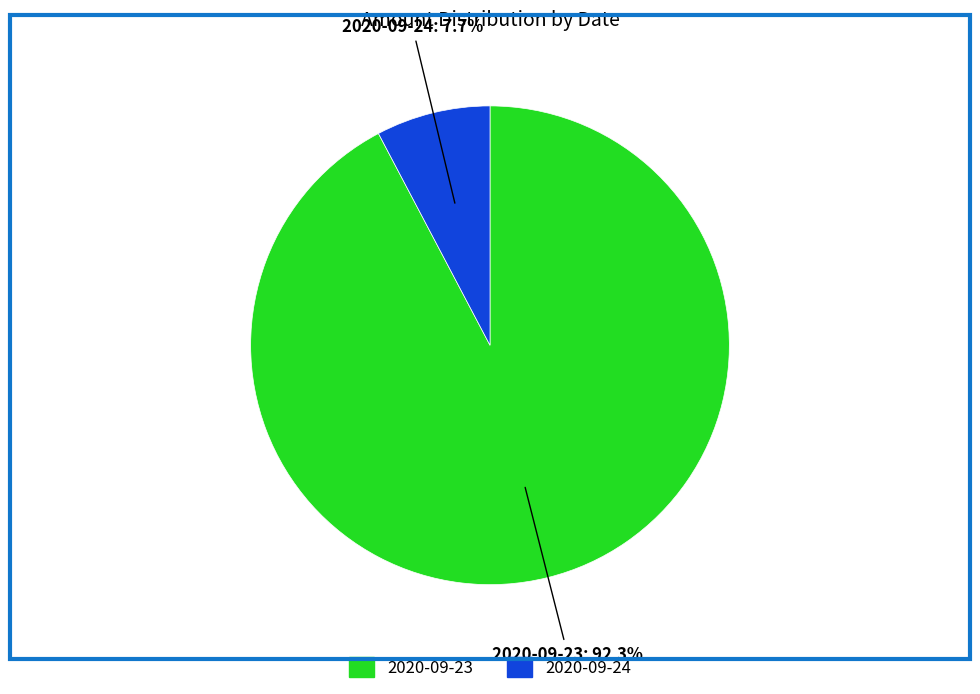

Is there a majority slice in this chart?

Yes